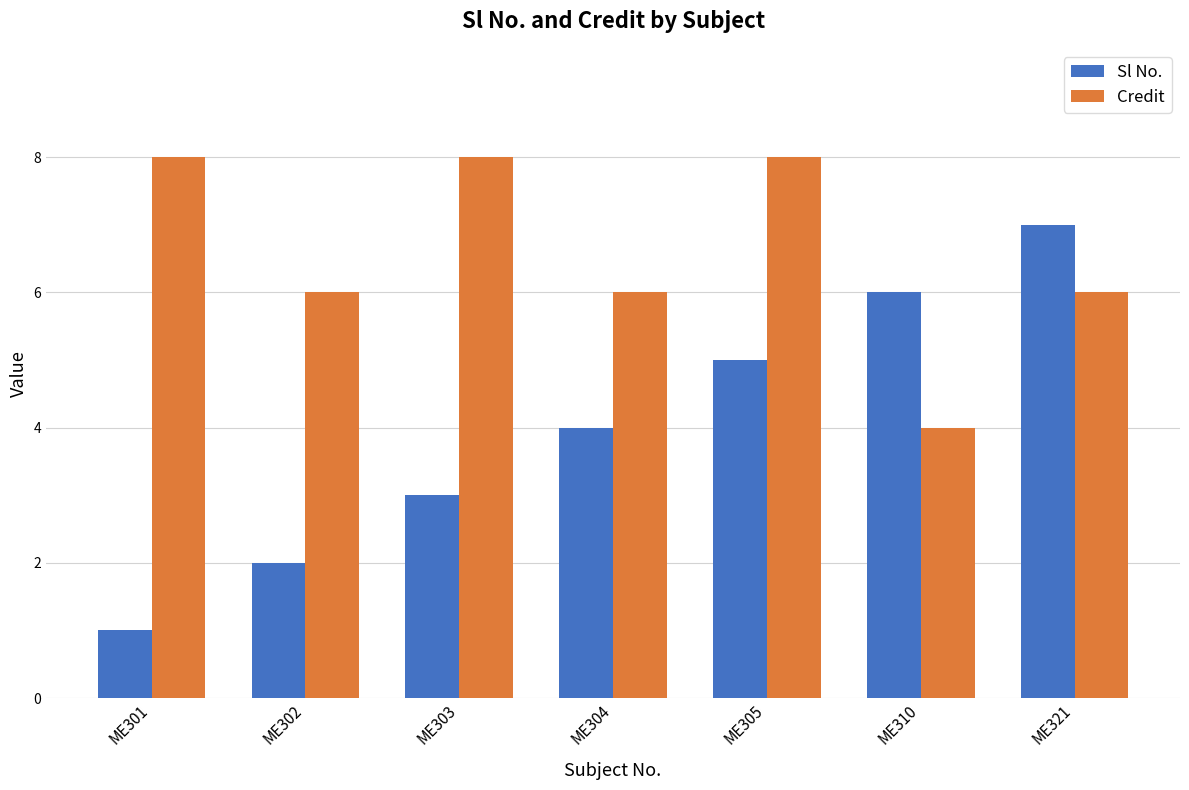

Is it true that Credit equals 6 at ME310?

False